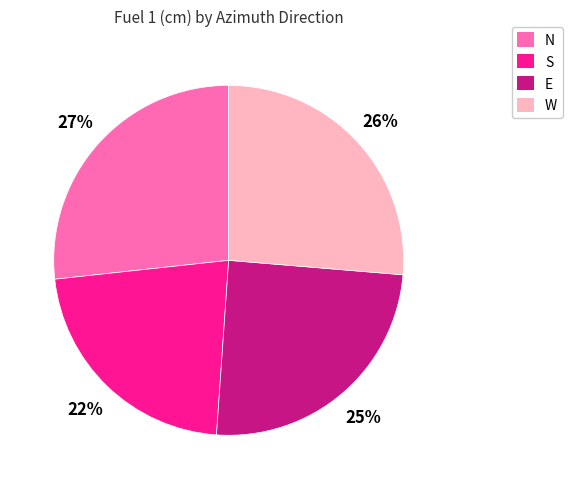

To the nearest percent, what is the difference between the largest and smallest slice percentages?

5%